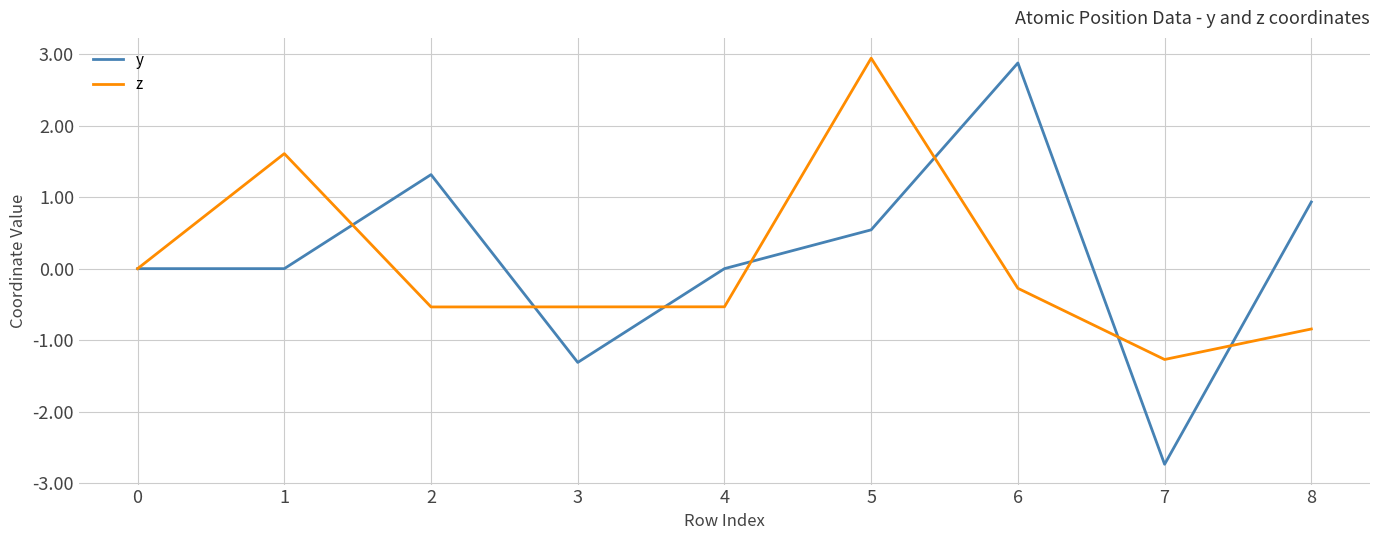

Which series has the largest total across all categories?

y